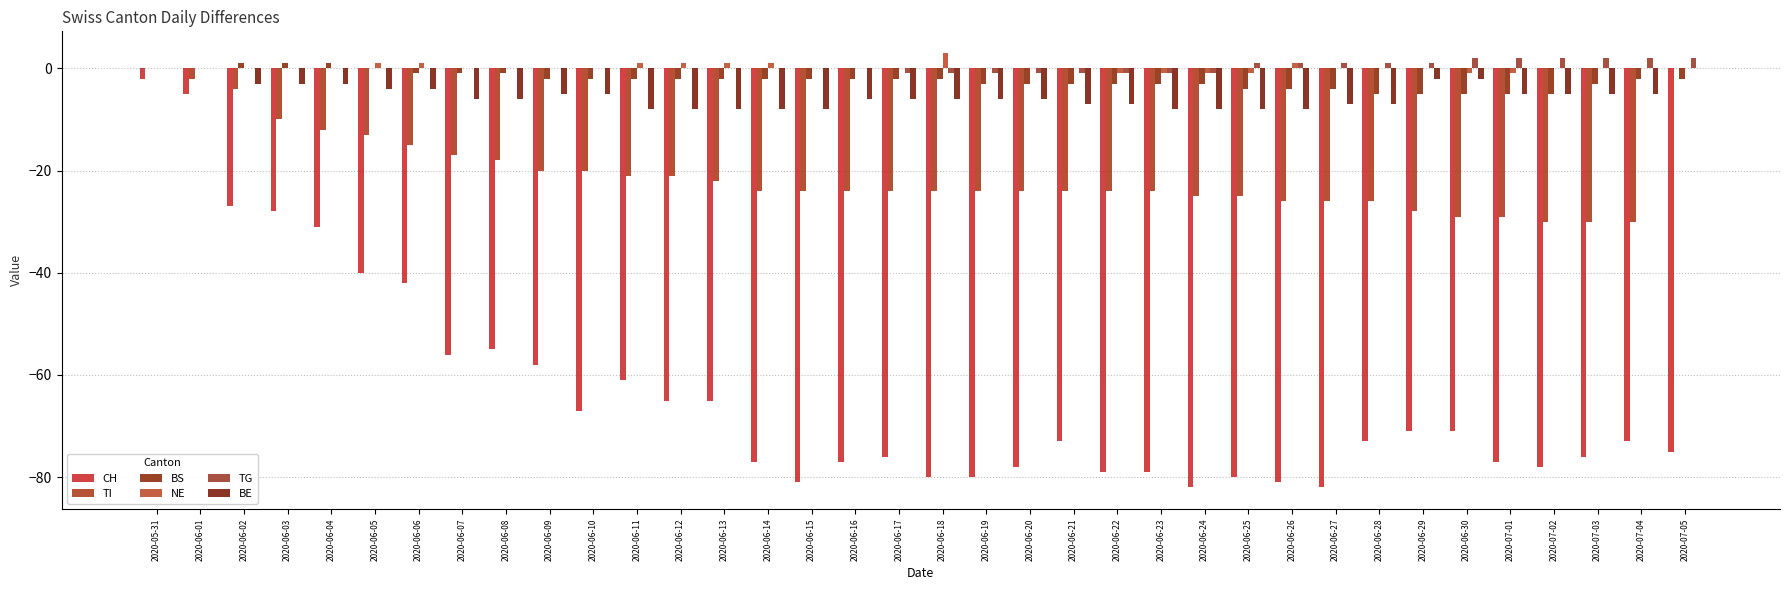

Between 2020-06-29 and 2020-06-10, which is larger?

2020-06-10